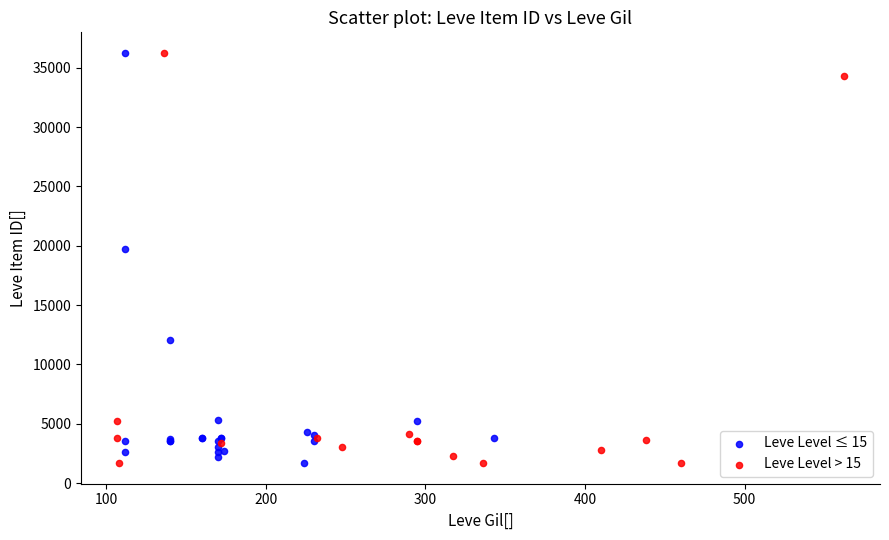

What are all the series names shown in the legend?

Leve Level ≤ 15, Leve Level > 15